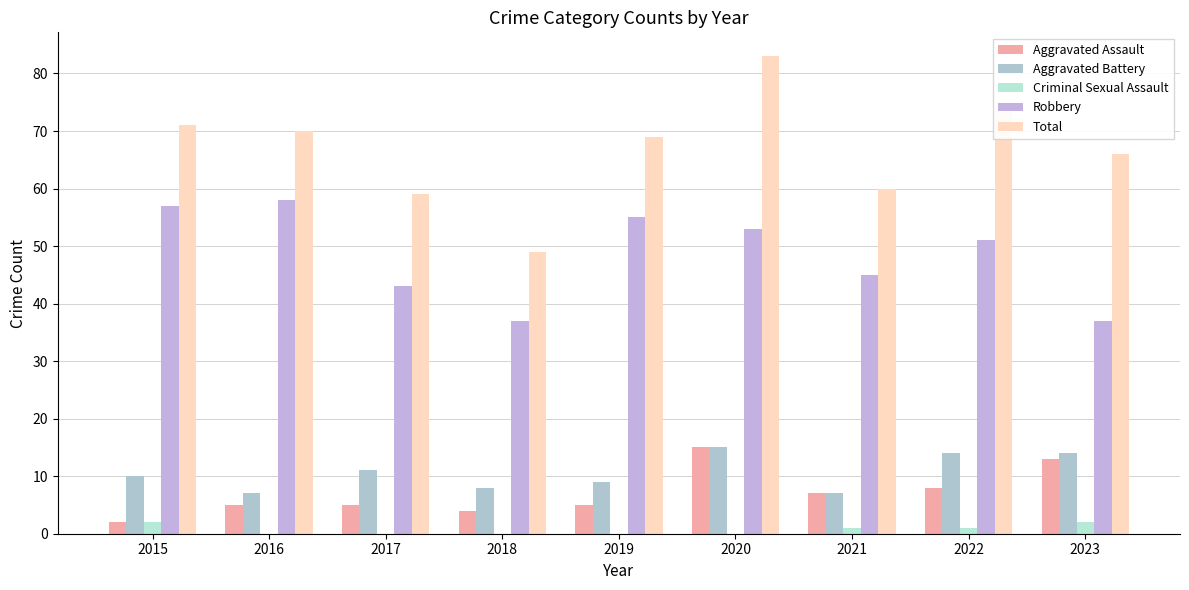

What is the value of the Aggravated Assault bar at the 2nd from the left?

5